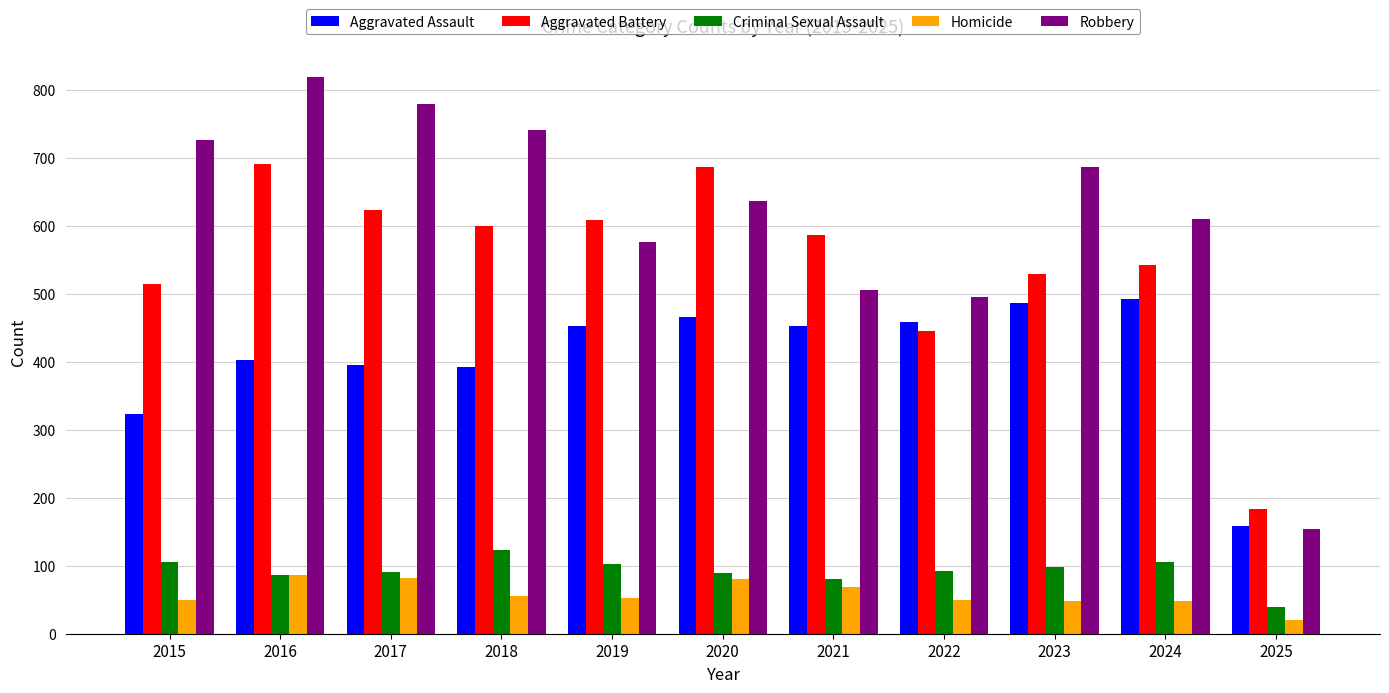

At which category does the chart reach its minimum across all series?

2025